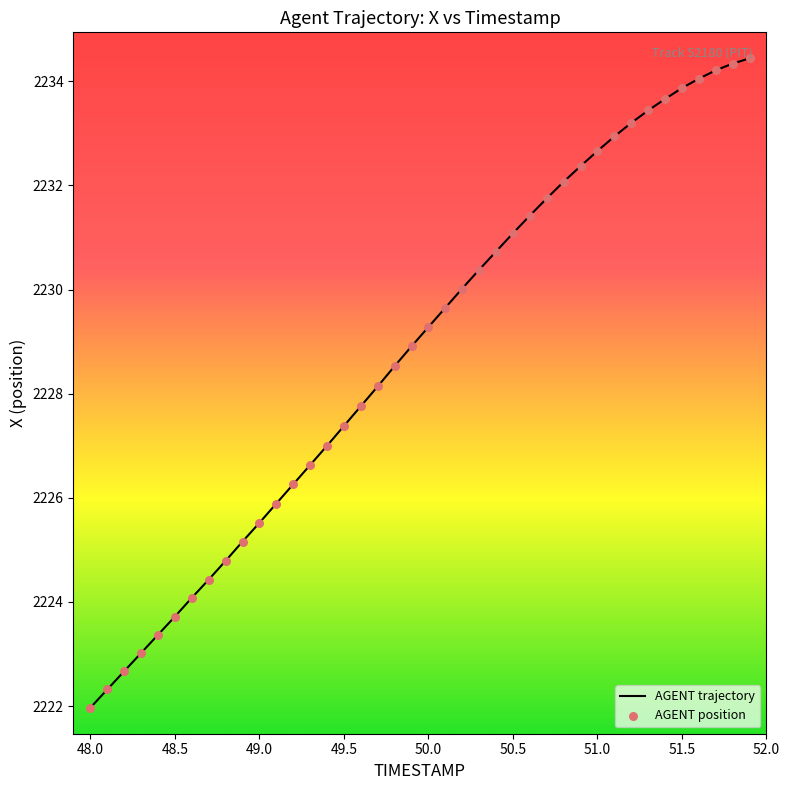

What is the greatest value displayed?

2234.4